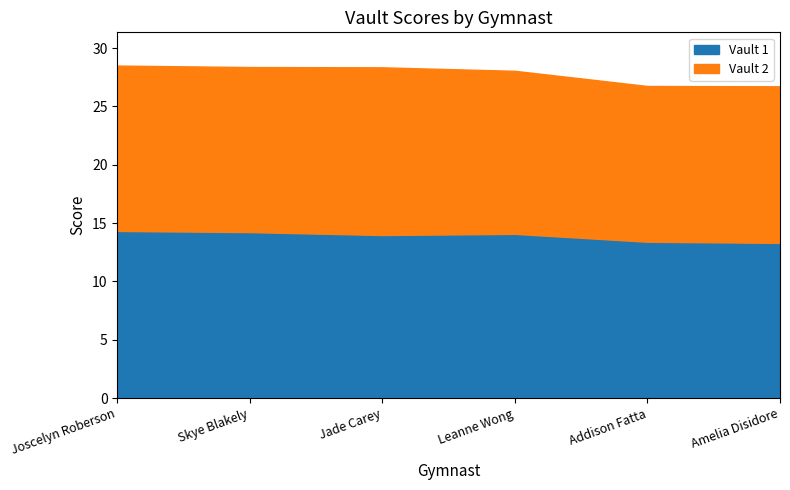

What is the value of the 1st point from the left?

14.3